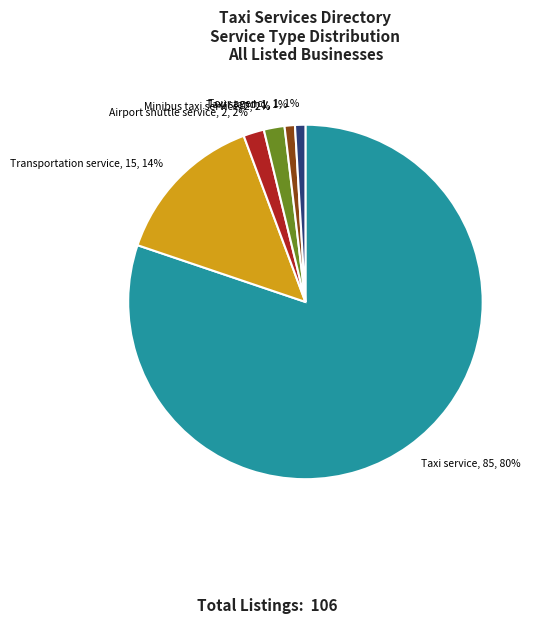

True or false: Taxi service accounts for 80% of the total.

True